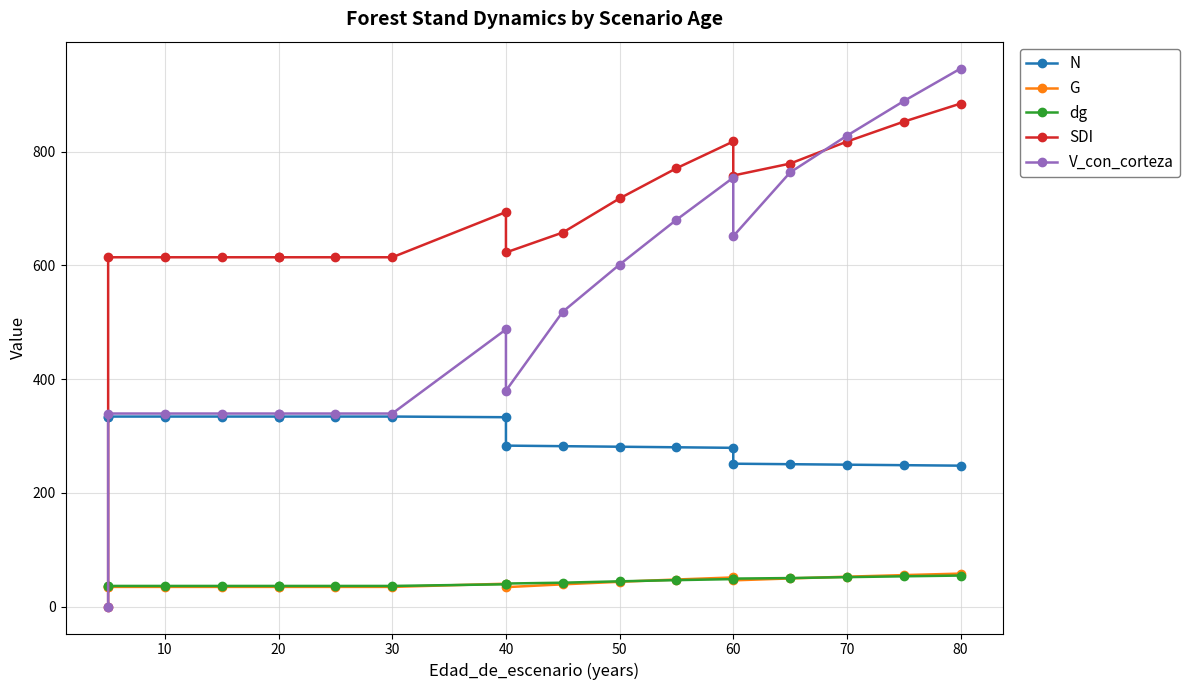

Reading left to right, transcribe all the data shown in this chart.

N: 334.1	334.1	334.1	334.1	334.1	334.1	334.1	334.1	333.0	283.1	282.1	281.1	280.1	279.2	251.3	250.4	249.5	248.7	247.8
G: 34.6	34.6	34.6	34.6	34.6	34.6	34.6	34.6	40.2	34.2	39.1	43.6	47.6	51.3	46.1	49.5	52.6	55.4	58.0
dg: 36.3	36.3	36.3	36.3	36.3	36.3	36.3	36.3	39.2	40.6	42.0	44.5	46.5	48.4	49.2	50.2	51.8	53.3	54.6
SDI: 0.0	614.2	614.2	614.2	614.2	614.2	614.2	614.2	693.7	622.7	657.7	717.7	770.7	817.8	758.0	778.9	817.6	852.6	884.5
V_con_corteza: 0.0	339.5	339.5	339.5	339.5	339.5	339.5	339.5	487.4	379.6	518.5	601.4	680.1	754.2	651.2	763.4	828.0	888.8	946.0